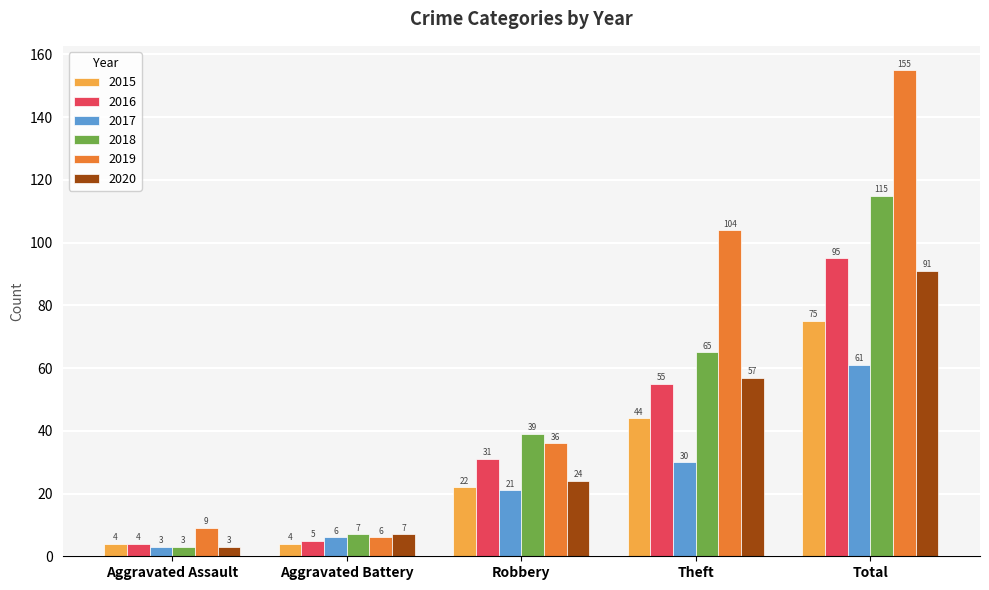

What is the spread (max minus min) of values at Aggravated Battery?

3